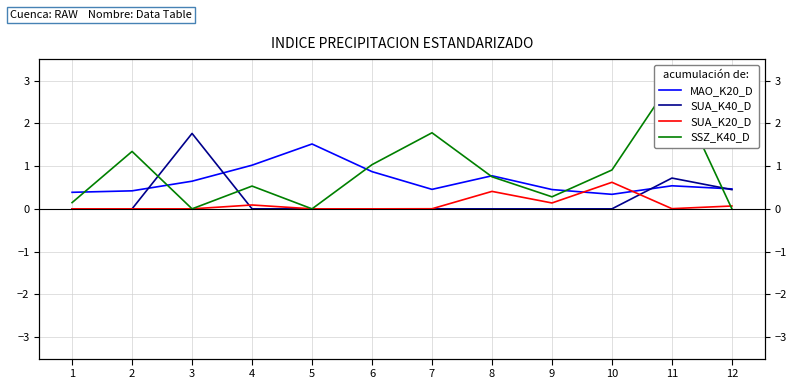

Rank the series by their average value, from highest to lowest.

SSZ_K40_D, MAO_K20_D, SUA_K40_D, SUA_K20_D